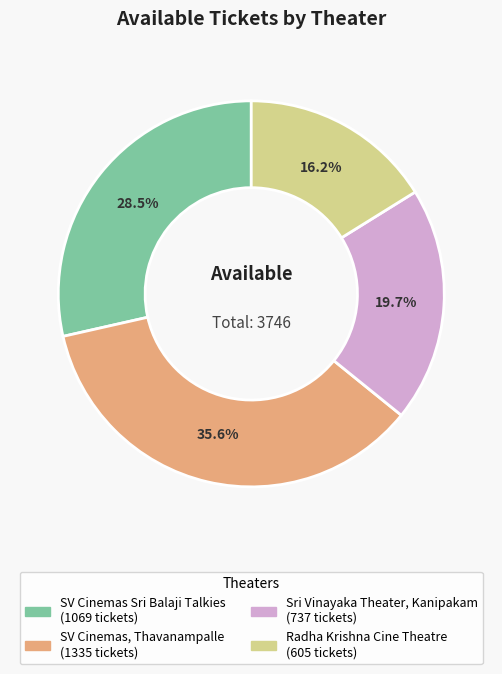

To the nearest percent, what portion does Radha Krishna Cine Theatre represent?

16%